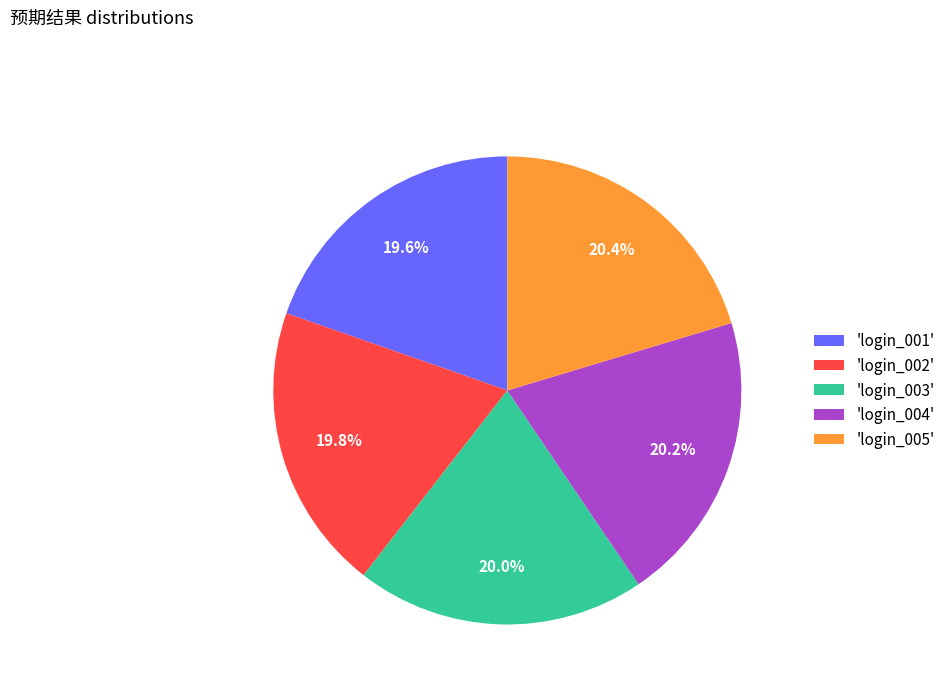

What is the ratio of the value at 'login_004' to the value at 'login_001'?

1.0